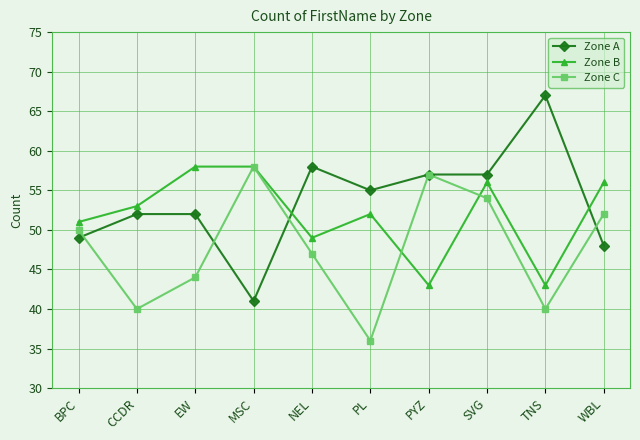

At which category is the sum across all series the highest?

SVG